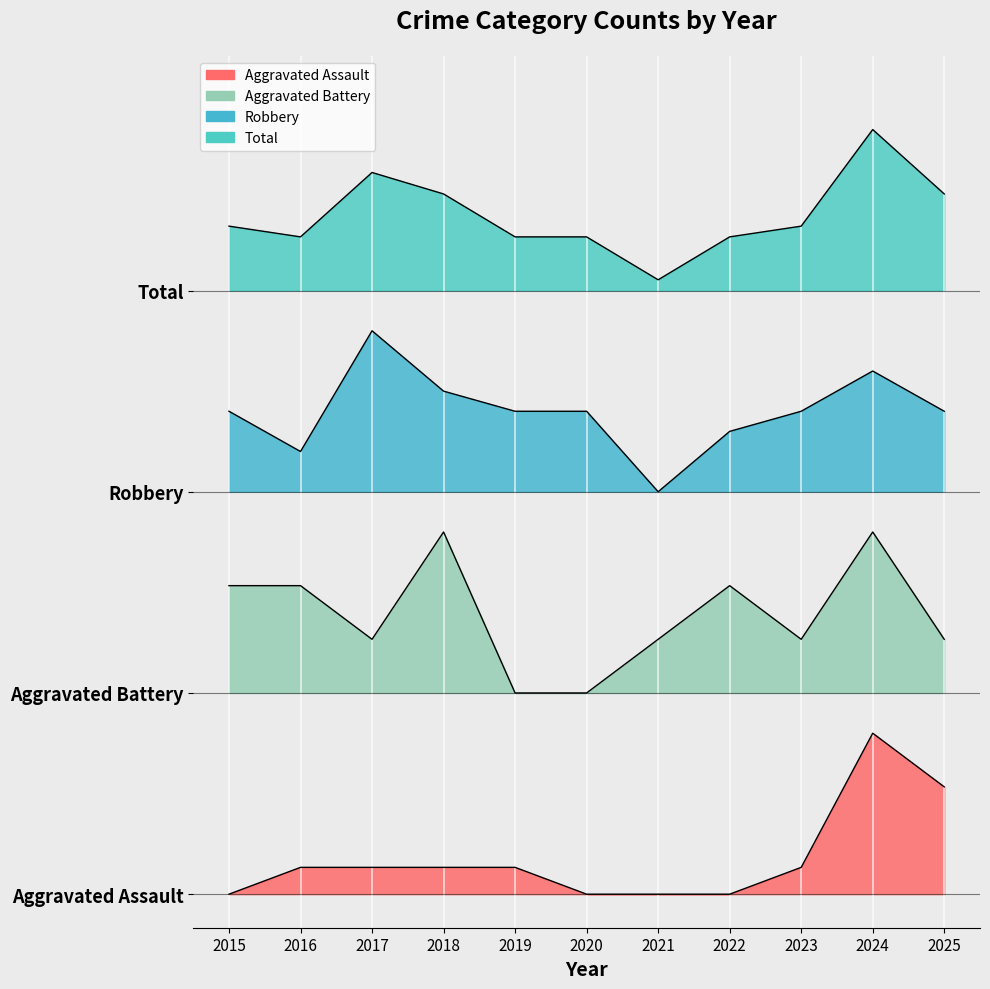

At which category is the sum across all series the highest?

2024